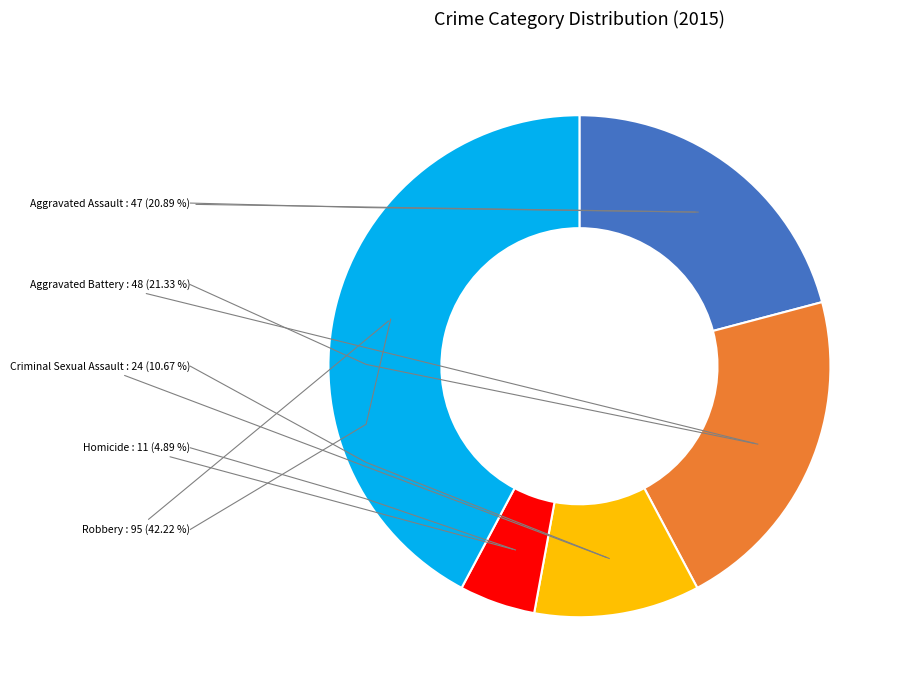

Is the sum of Criminal Sexual Assault and Aggravated Assault greater than half?

No